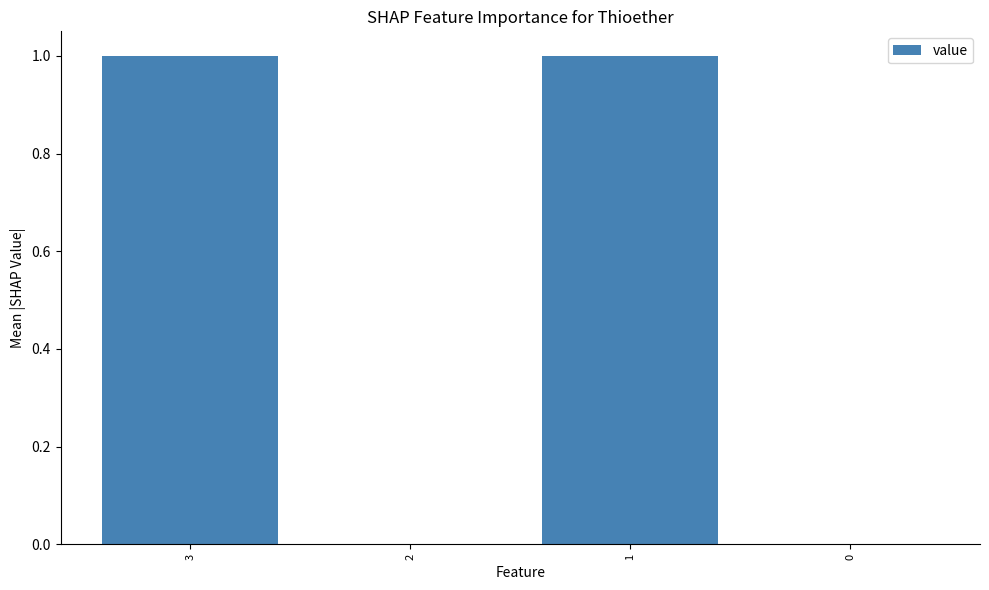

True or false: the data shows 0 at 0.

True